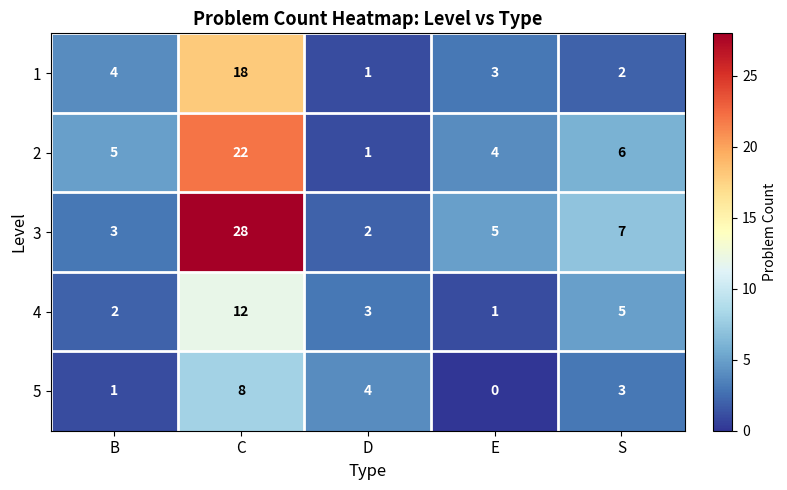

Count the number of categories in the chart.

5